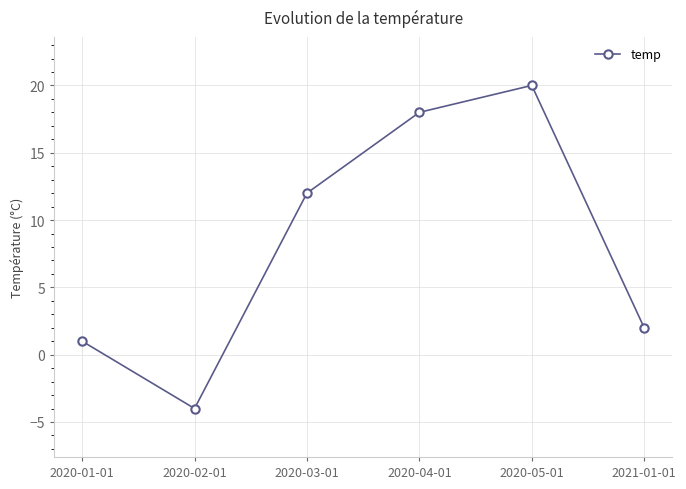

How many series are shown in this chart?

1